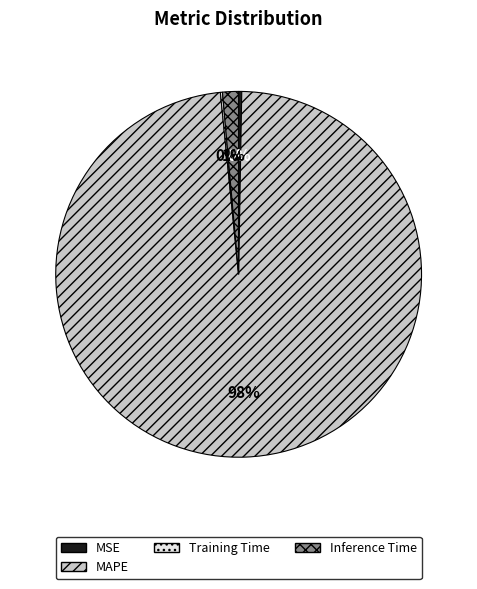

Is there a majority slice in this chart?

Yes